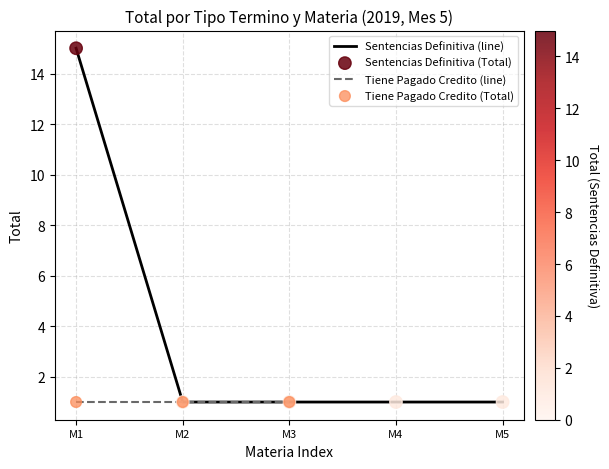

Between M3 and M2, which is larger?

M3